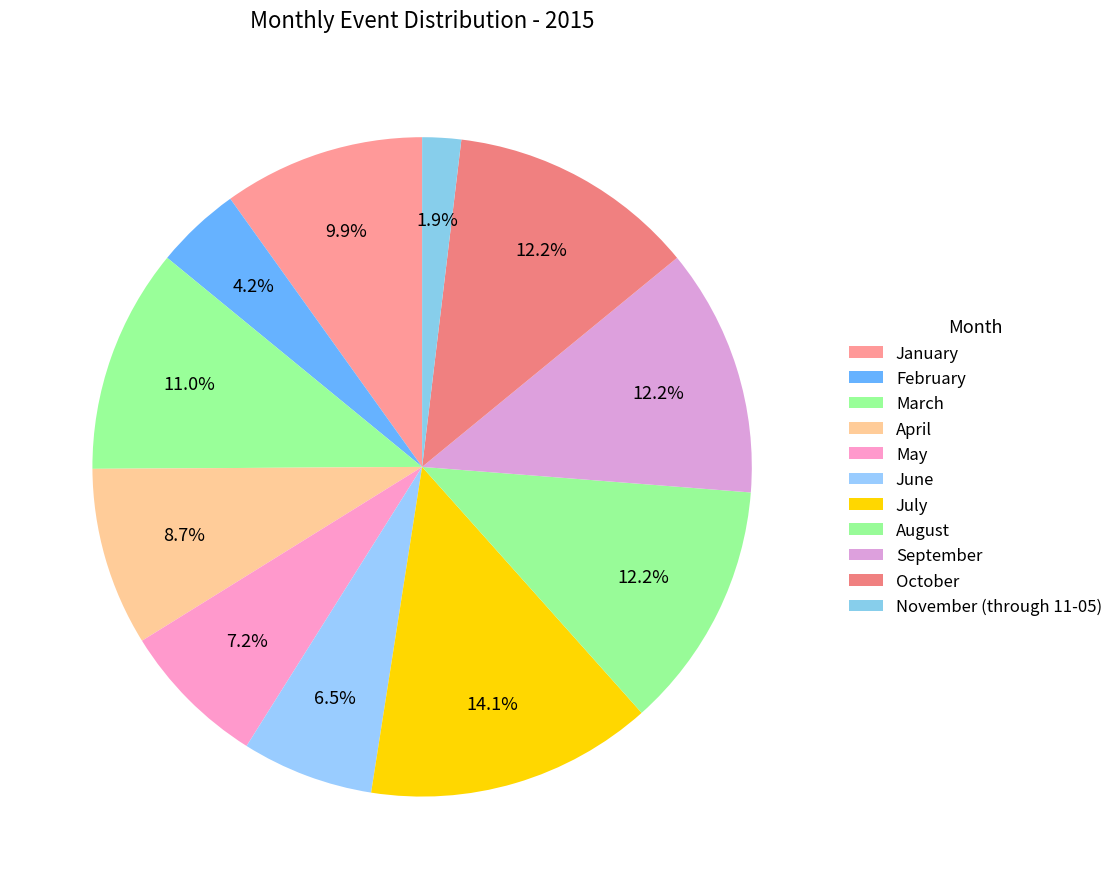

To the nearest percent, what is the difference between the largest and smallest slice percentages?

12%